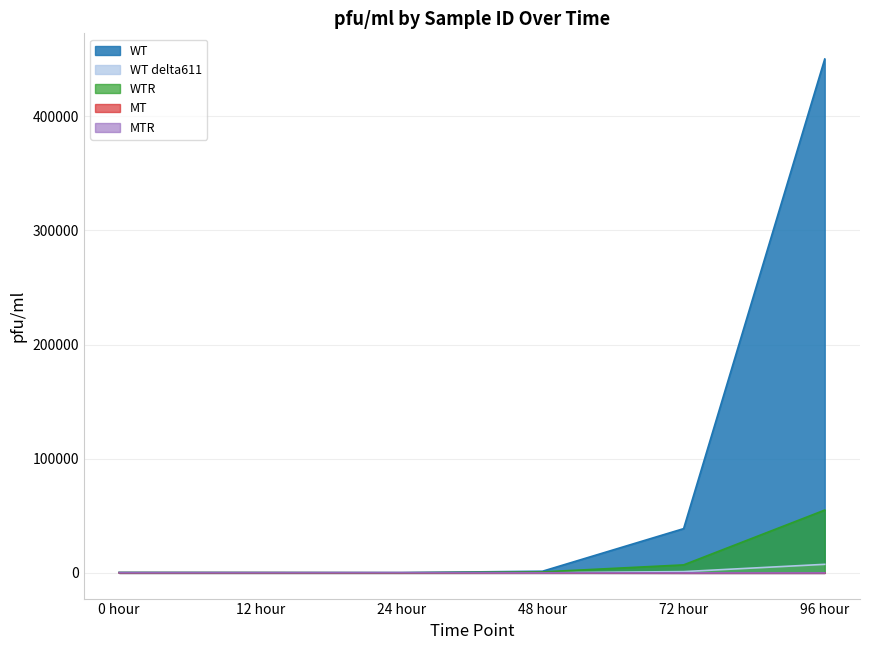

Reading left to right, extract all data points from this chart.

WT: 375.0	237.5	237.5	1450.0	38750.0	450000.0
WT delta611: 562.5	412.5	250.0	137.5	1125.0	7500.0
WTR: 237.5	200.0	62.5	862.5	7000.0	55000.0
MT: 150.0	150.0	112.5	112.5	0.0	0.0
MTR: 137.5	175.0	187.5	112.5	0.0	0.0